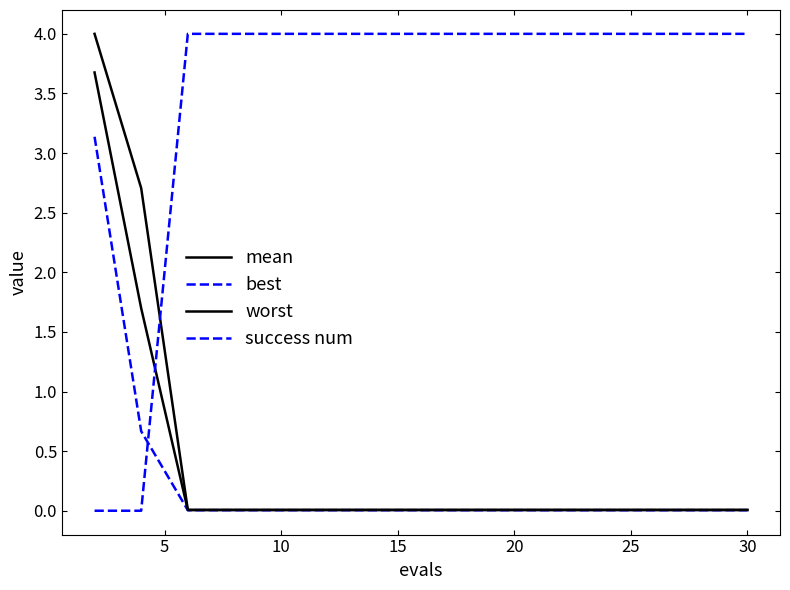

Reading left to right, what are all the values shown in this chart?

mean: 3.7	1.7	0.0	0.0	0.0	0.0	0.0	0.0	0.0	0.0	0.0	0.0	0.0	0.0	0.0
best: 3.1	0.7	0.0	0.0	0.0	0.0	0.0	0.0	0.0	0.0	0.0	0.0	0.0	0.0	0.0
worst: 4.0	2.7	0.0	0.0	0.0	0.0	0.0	0.0	0.0	0.0	0.0	0.0	0.0	0.0	0.0
success num: 0.0	0.0	4.0	4.0	4.0	4.0	4.0	4.0	4.0	4.0	4.0	4.0	4.0	4.0	4.0